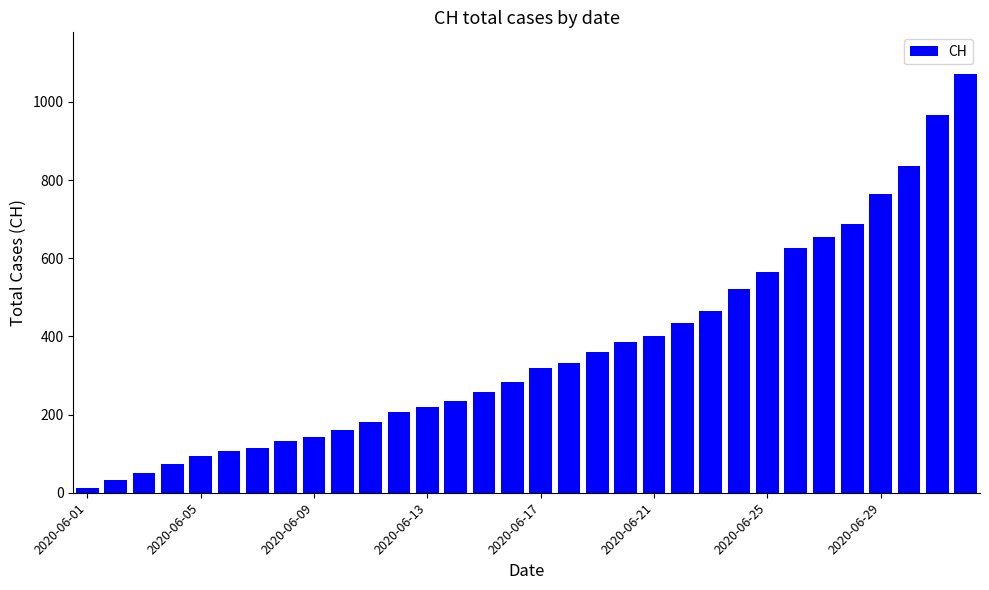

What is the greatest value displayed?

1071